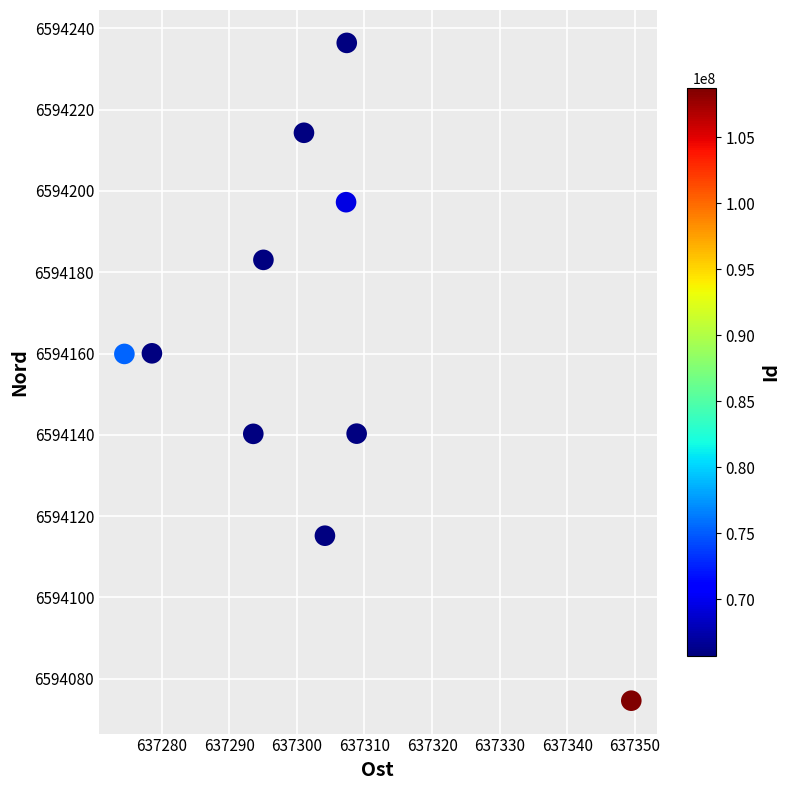

What is the range of X values (max minus min)?

75.0